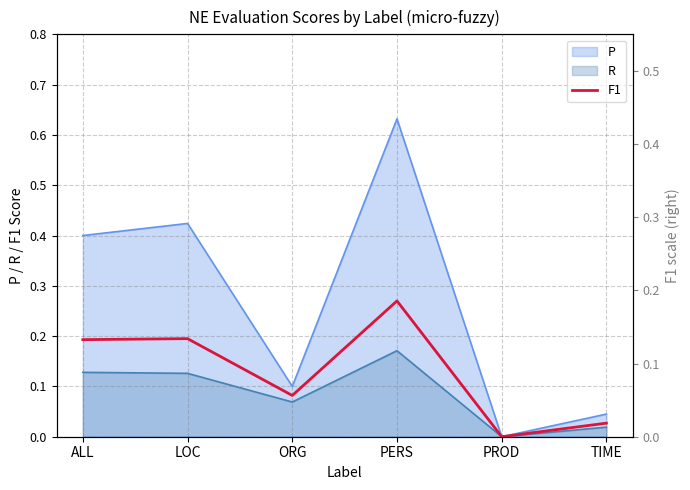

Rank the categories by value from lowest to highest.

PROD, TIME, ORG, ALL, LOC, PERS